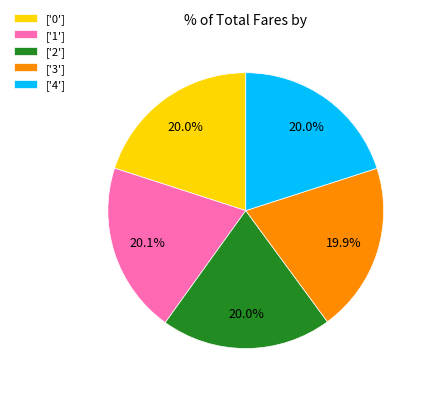

Does any single category account for the majority?

No